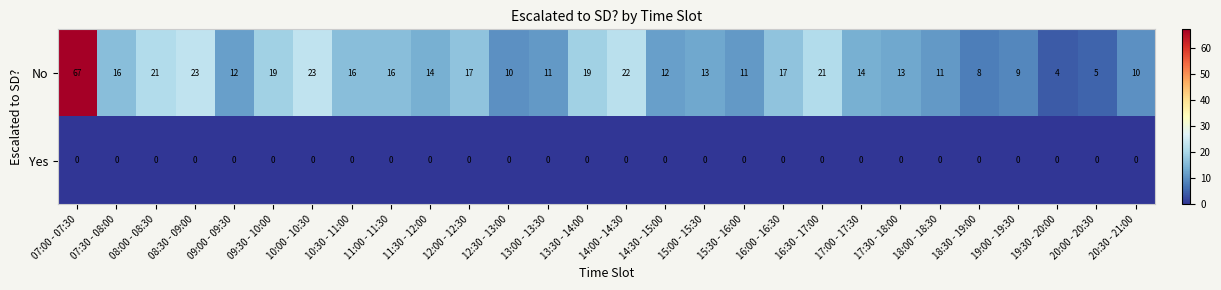

What is the difference between the maximum and minimum values in the No series?

63